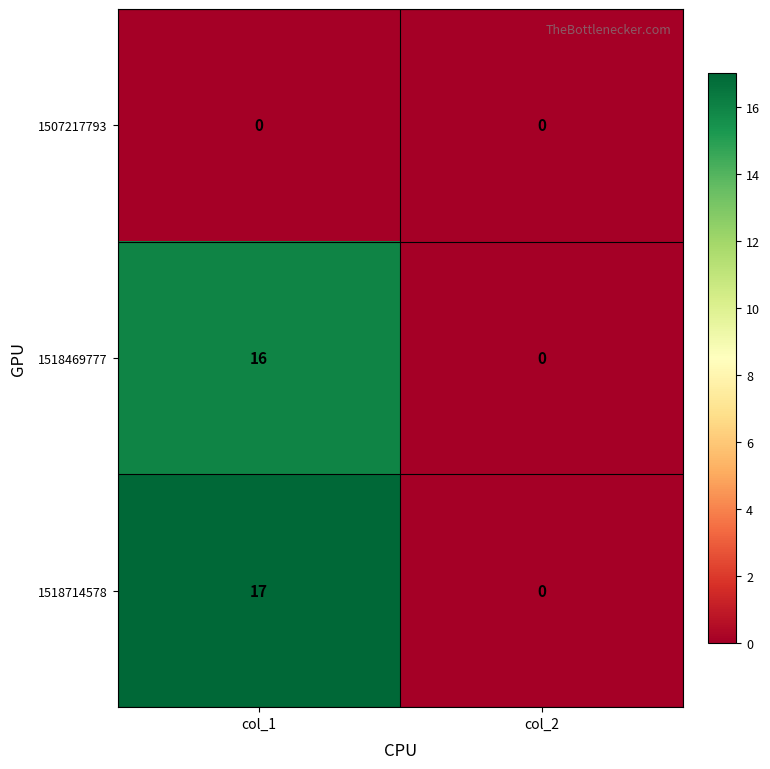

Which category has the lowest value in the 1518469777 series?

col_2